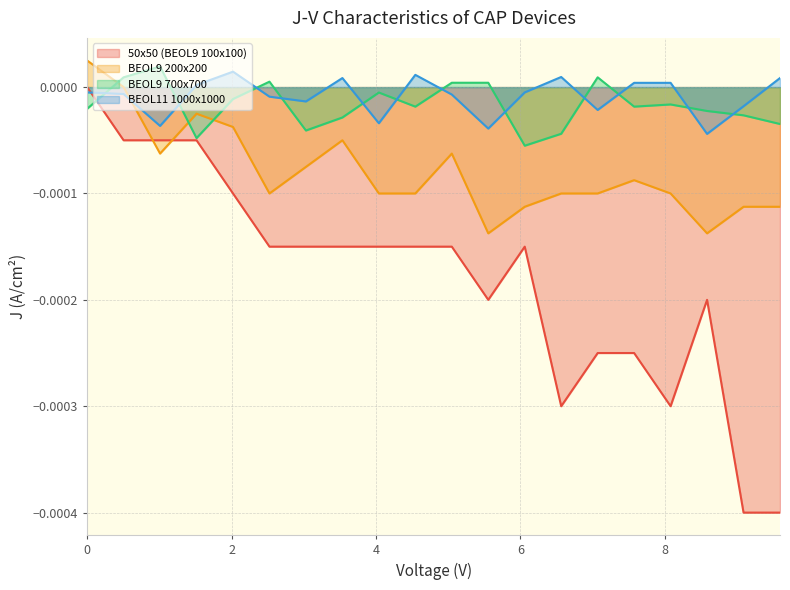

After their last crossing, which series has the higher values: BEOL11 1000x1000 or 50x50 (BEOL9 100x100)?

BEOL11 1000x1000